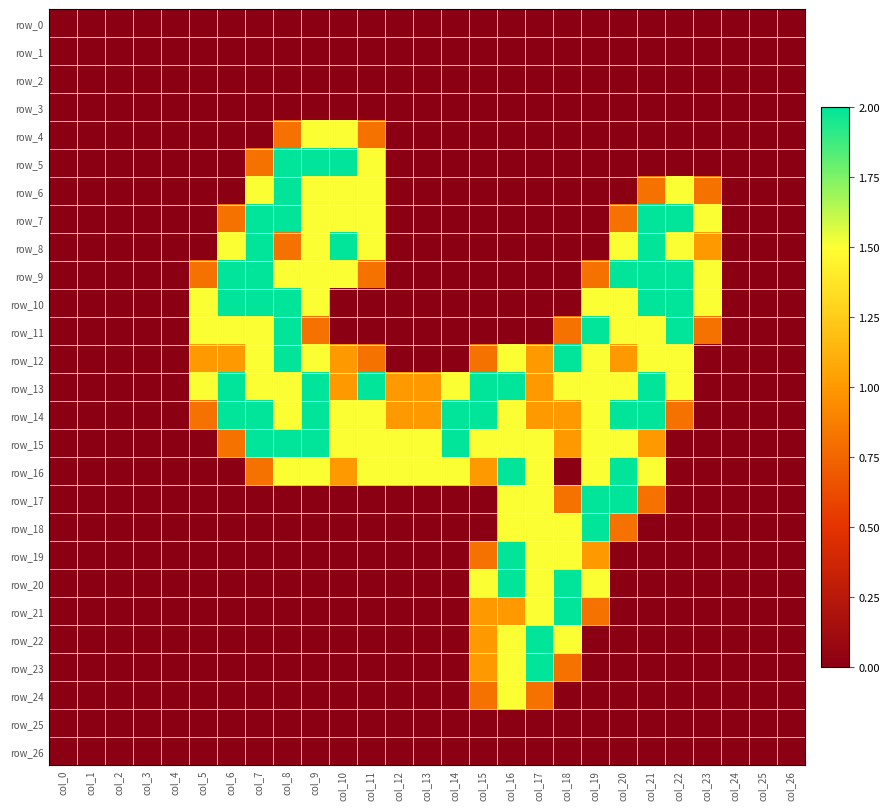

What is the sum of all row_17 values?

8.6